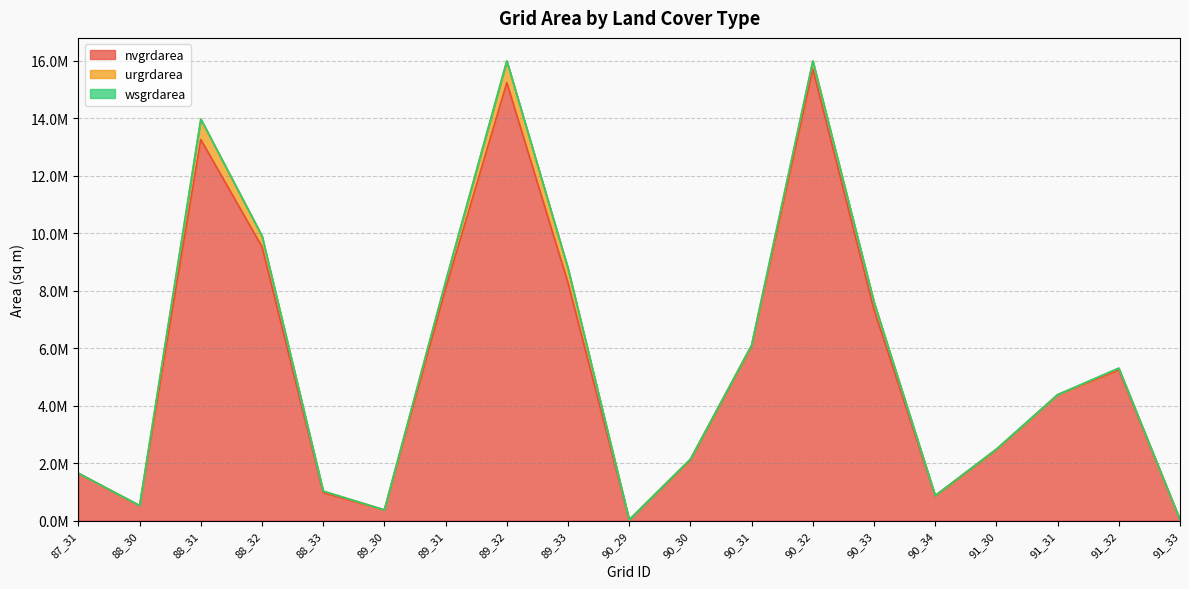

True or false: wsgrdarea has a value of 2247 at 91_32.

False